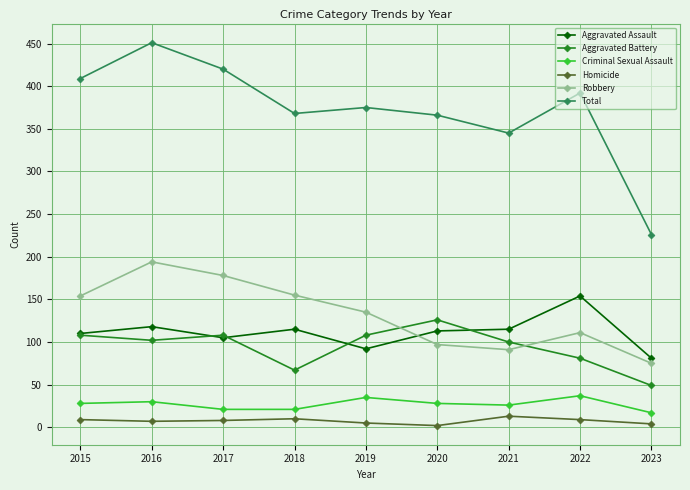

Between 2019 and 2021, which series saw the biggest shift?

Robbery